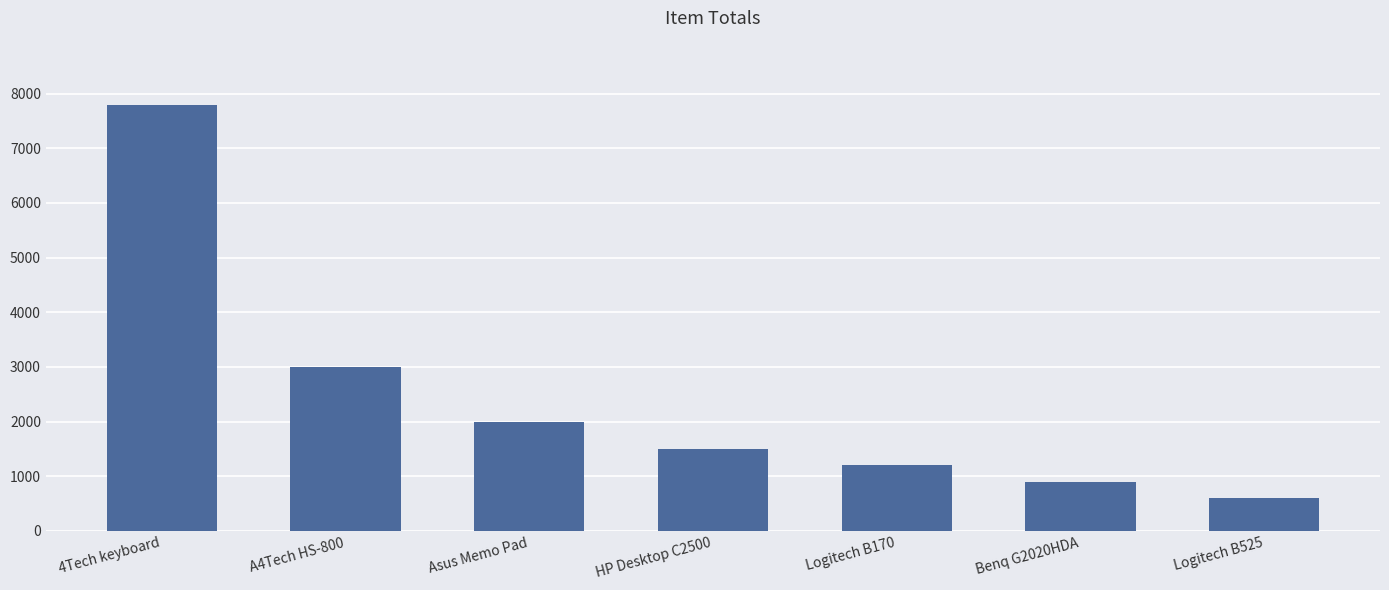

List the labels in order of value, smallest first.

Logitech B525, Benq G2020HDA, Logitech B170, HP Desktop C2500, Asus Memo Pad, A4Tech HS-800, 4Tech keyboard